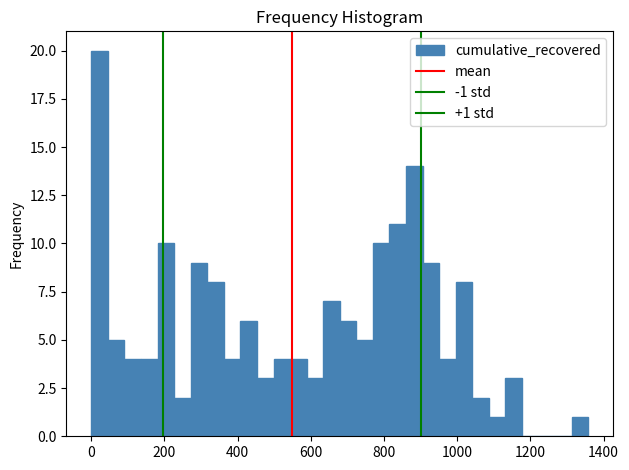

Read against the x-axis, roughly where is the centre of the tallest bar?

20